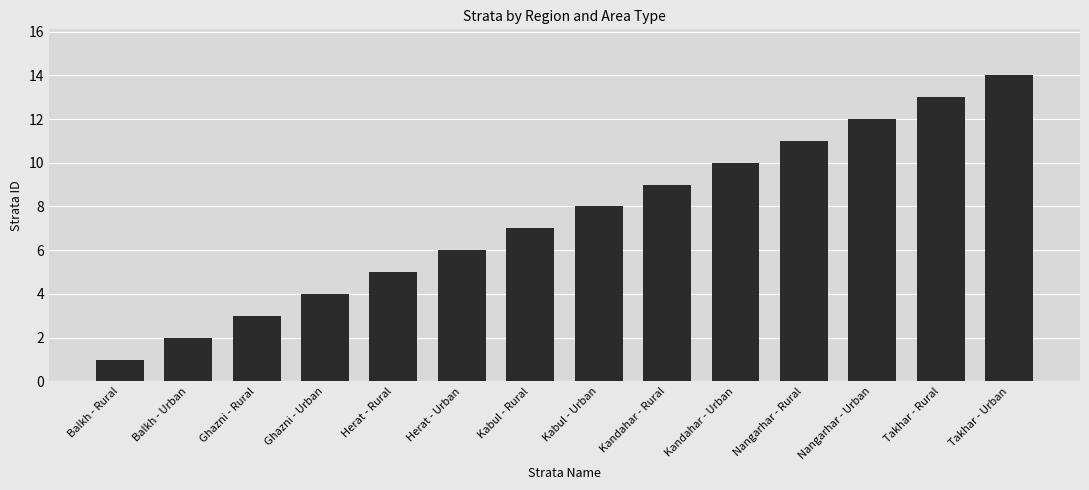

What is the sum of all values?

105